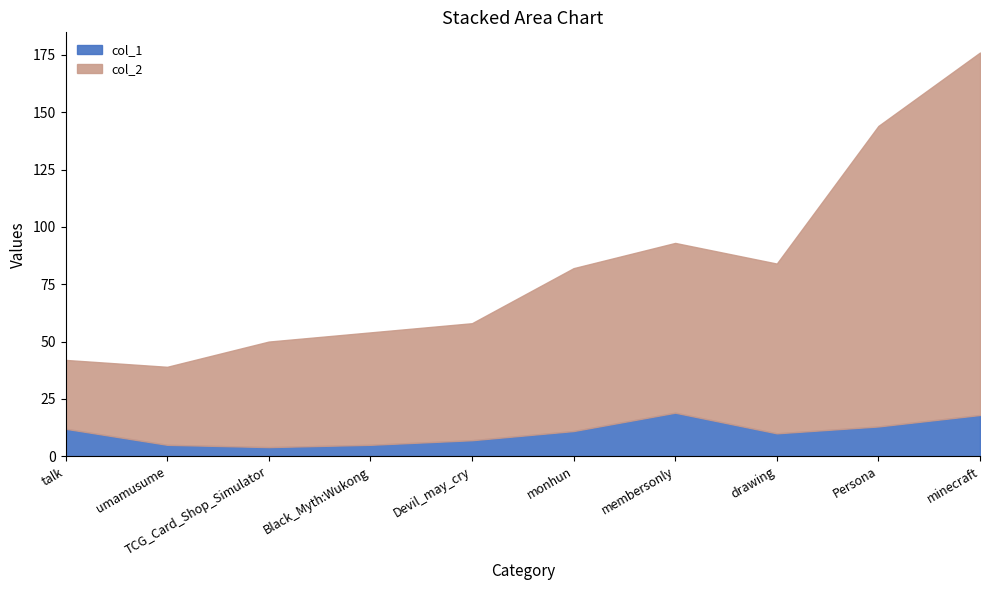

True or false: col_2 has more than 1 interior local peaks.

False